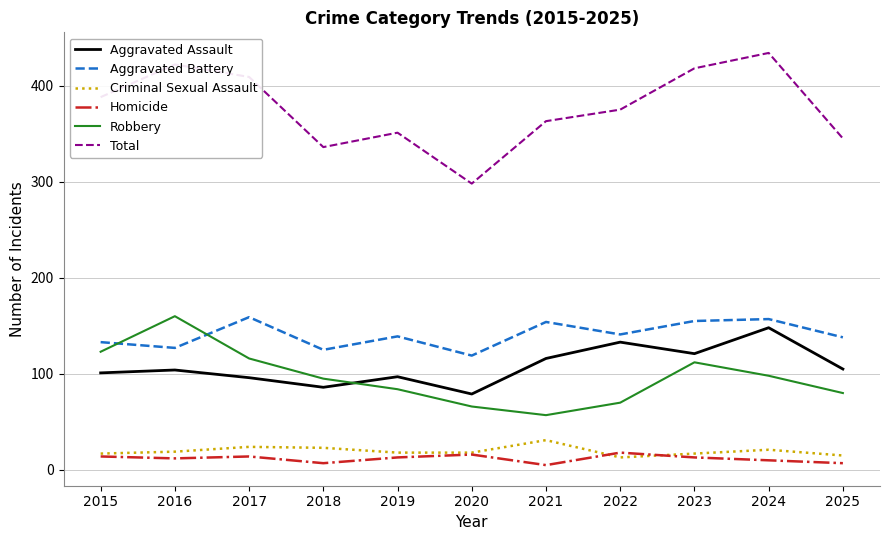

Read the Homicide value at 2024.

10